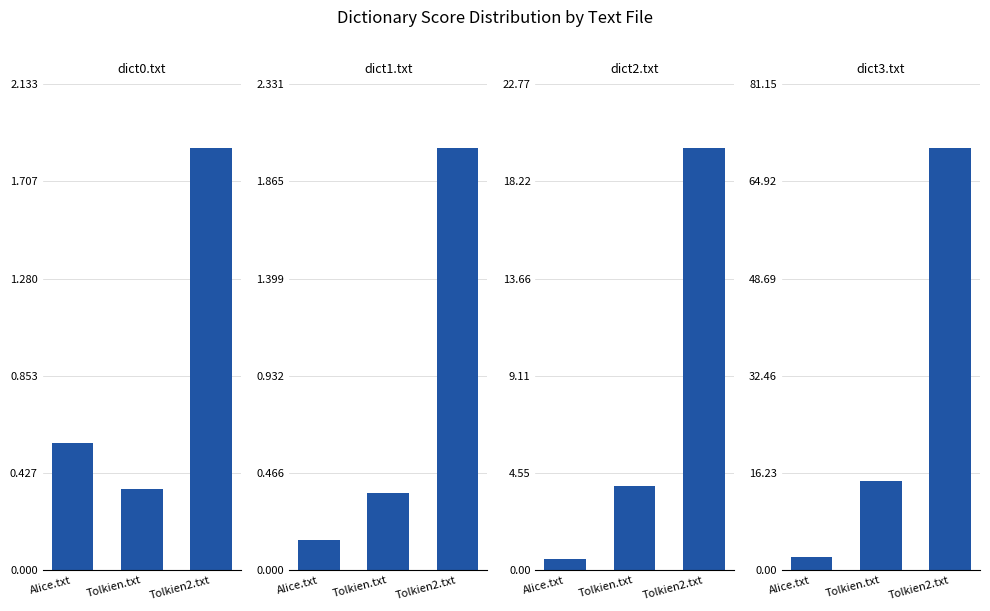

What position from the right is Tolkien2.txt?

1